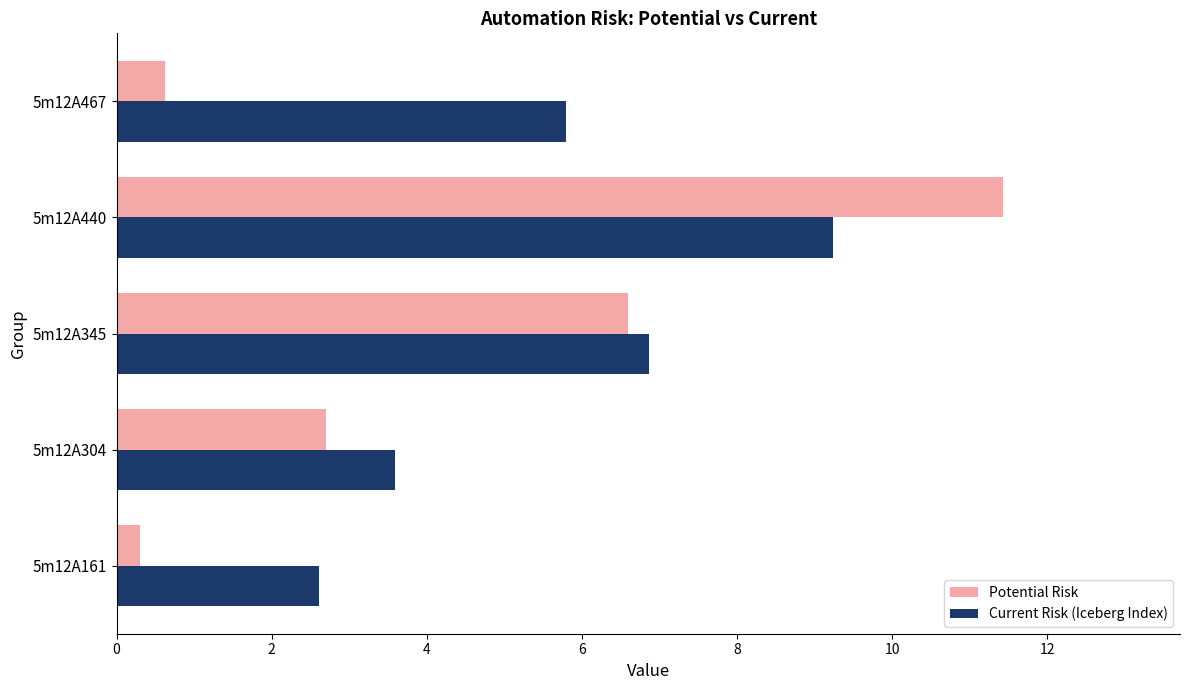

Rank the categories by Potential Risk value from highest to lowest.

5m12A440, 5m12A345, 5m12A304, 5m12A467, 5m12A161